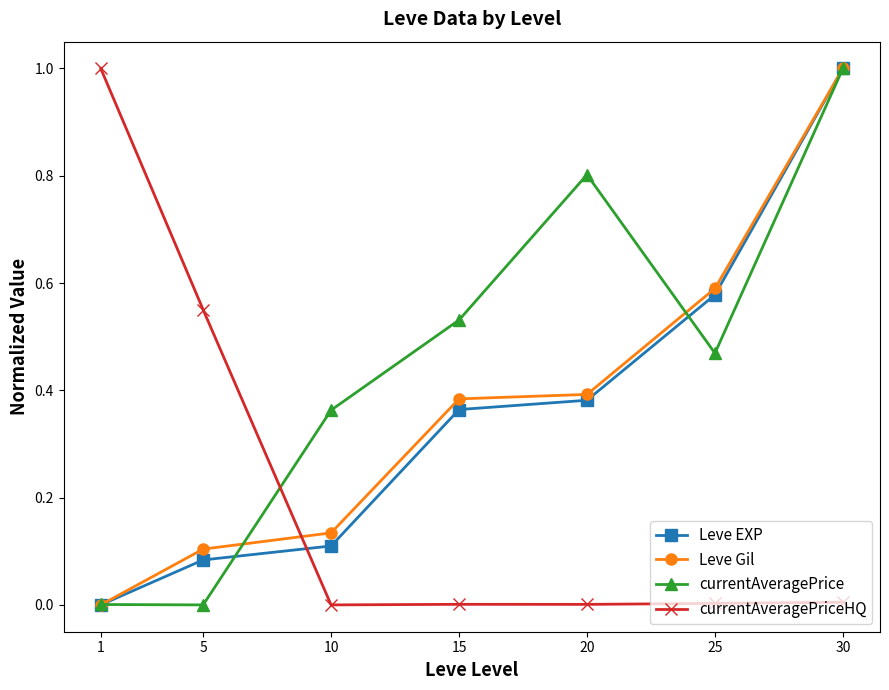

Does the chart display data point markers on the line(s)?

Yes